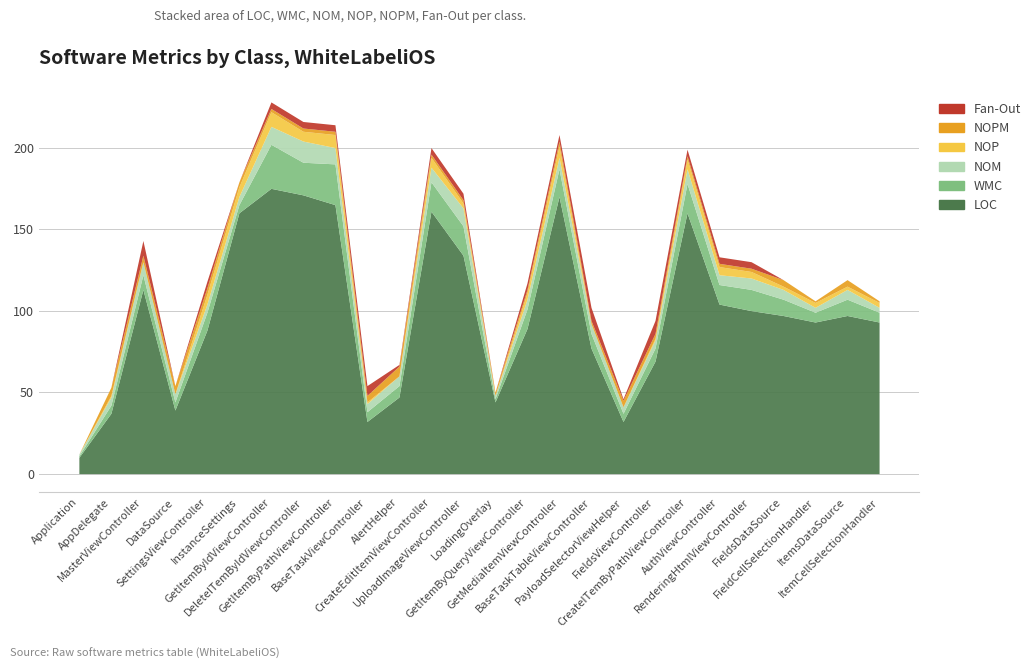

Reading right to left, what are all the values shown in this chart?

LOC: 93	97	93	97	100	104	160	69	32	77	170	89	44	134	161	47	32	165	171	175	160	88	39	113	37	10
WMC: 6	10	6	10	13	12	18	8	5	9	17	12	2	18	18	7	6	25	20	27	5	11	5	9	5	1
NOM: 3	6	3	6	7	6	9	5	4	6	7	6	2	11	9	6	5	10	13	11	5	5	5	8	5	1
NOP: 3	2	3	2	4	5	6	1	0	0	7	4	0	3	6	0	1	8	6	9	6	6	0	0	1	0
NOPM: 1	4	1	4	2	2	2	3	4	2	3	2	2	2	2	6	4	2	2	2	3	4	5	4	5	0
Fan-Out: 0	0	0	0	4	4	4	8	1	8	4	4	0	4	4	1	6	4	4	4	0	4	0	9	0	0